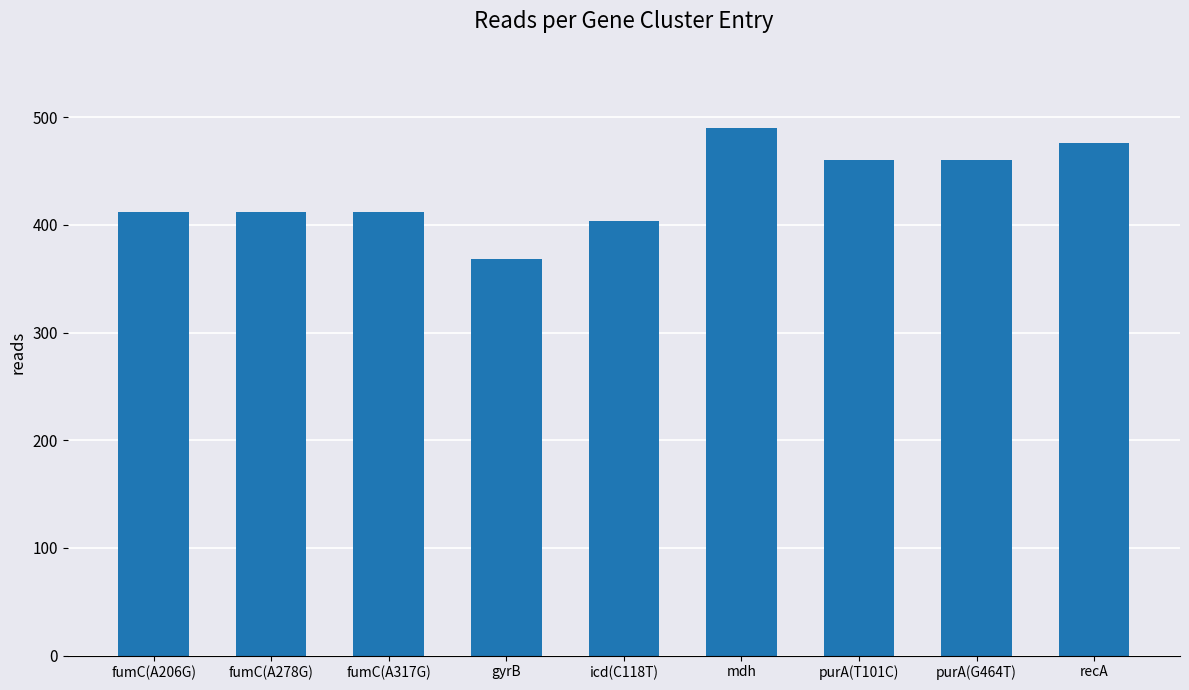

Reading left to right, transcribe all the data shown in this chart.

412	412	412	368	404	490	460	460	476